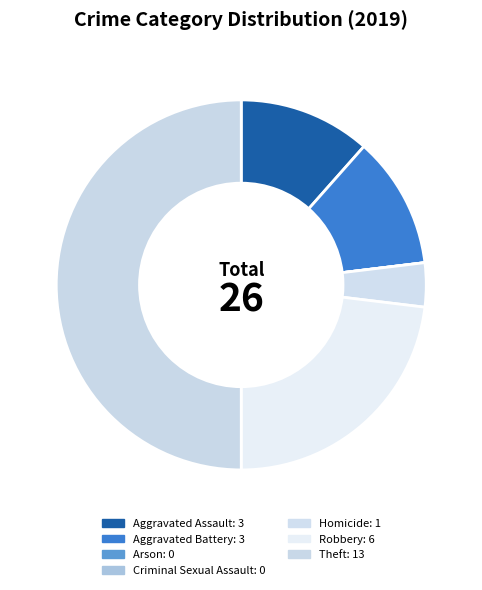

Between Robbery and Aggravated Battery, which is larger?

Robbery